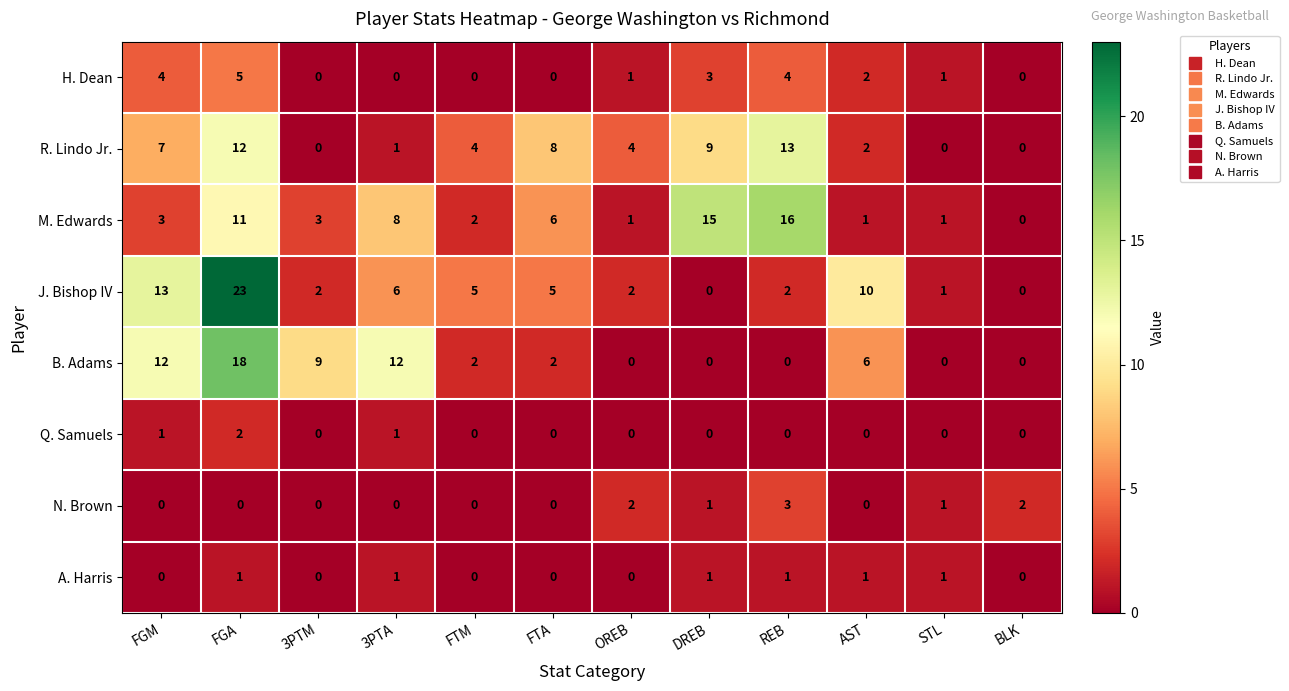

At which category is the sum across all series the highest?

FGA